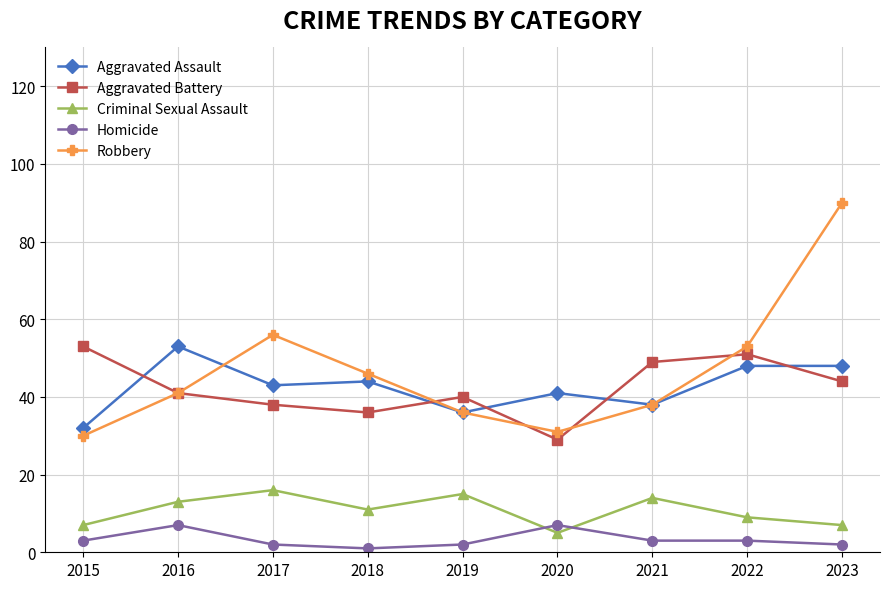

Reading right to left, extract all data points from this chart.

Aggravated Assault: 48	48	38	41	36	44	43	53	32
Aggravated Battery: 44	51	49	29	40	36	38	41	53
Criminal Sexual Assault: 7	9	14	5	15	11	16	13	7
Homicide: 2	3	3	7	2	1	2	7	3
Robbery: 90	53	38	31	36	46	56	41	30